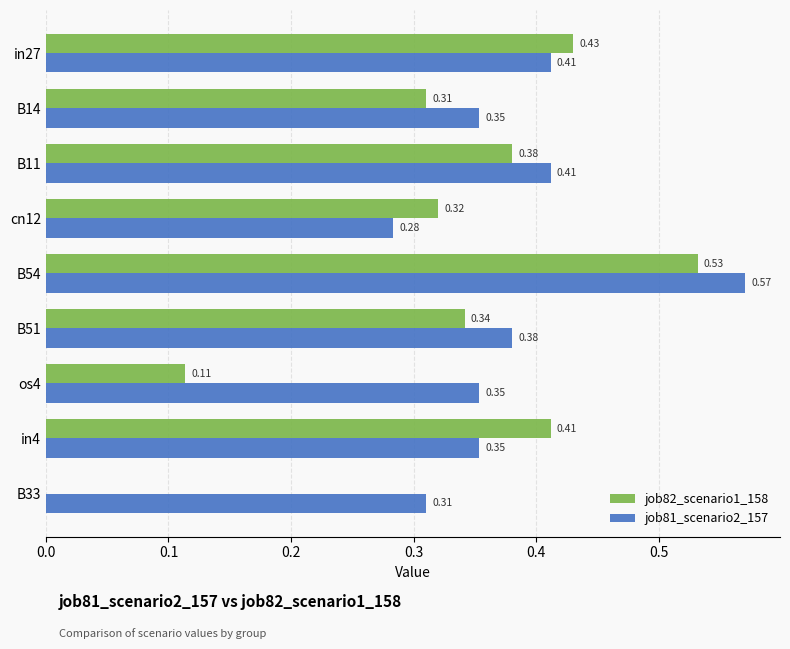

Between os4 and B33, which series saw the biggest shift?

job82_scenario1_158